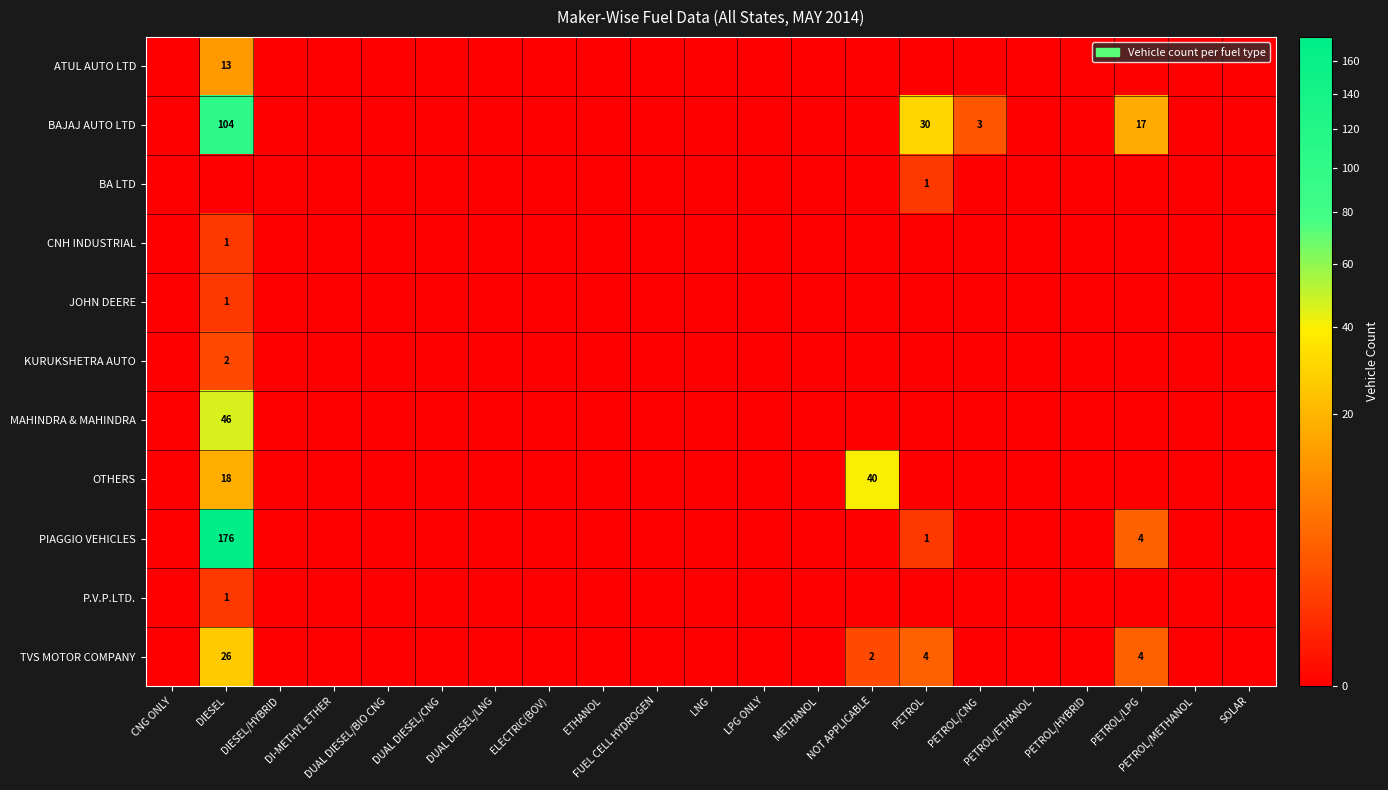

How many series are shown in this chart?

11